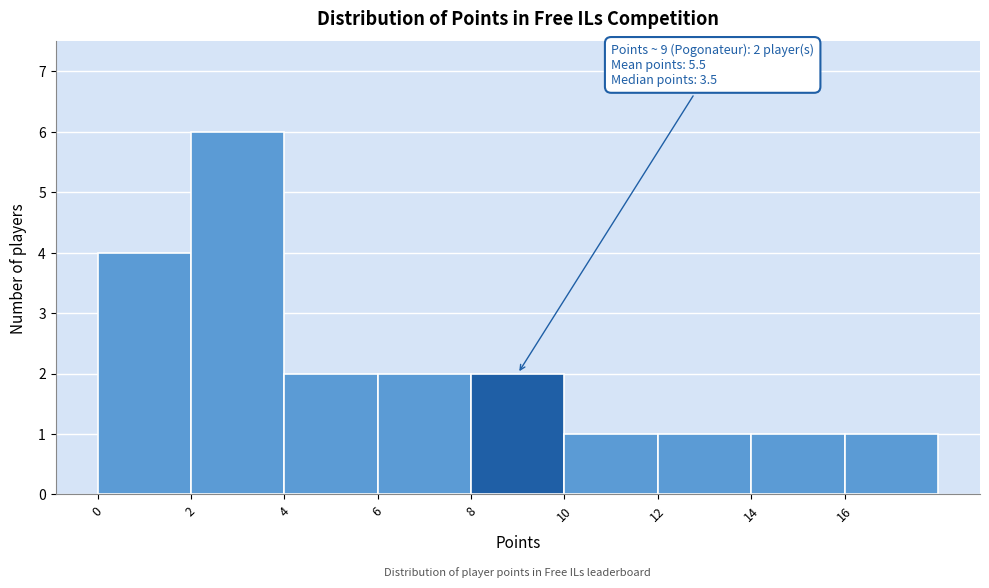

Over which range of the x-axis is the bar tallest?

2 to 4